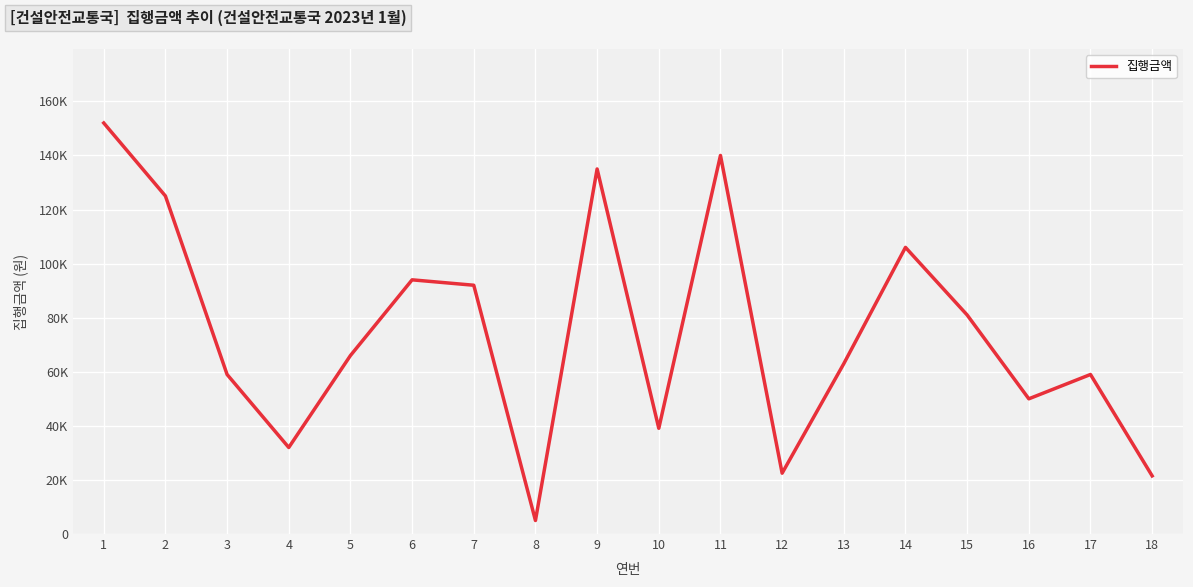

How many points are higher than both their immediate neighbors (excluding endpoints)?

5